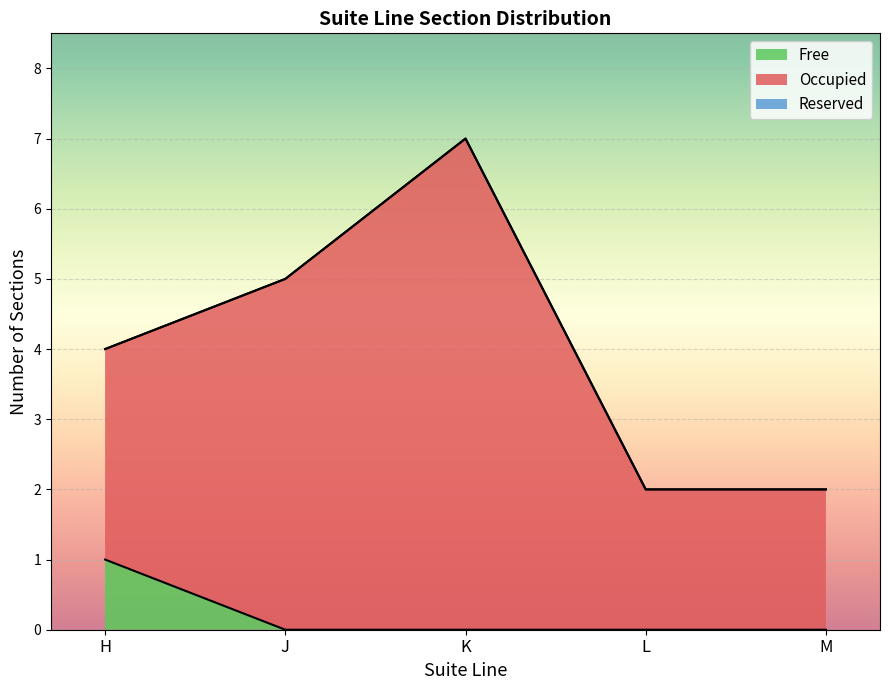

What is the label of the 4th point from the right?

J